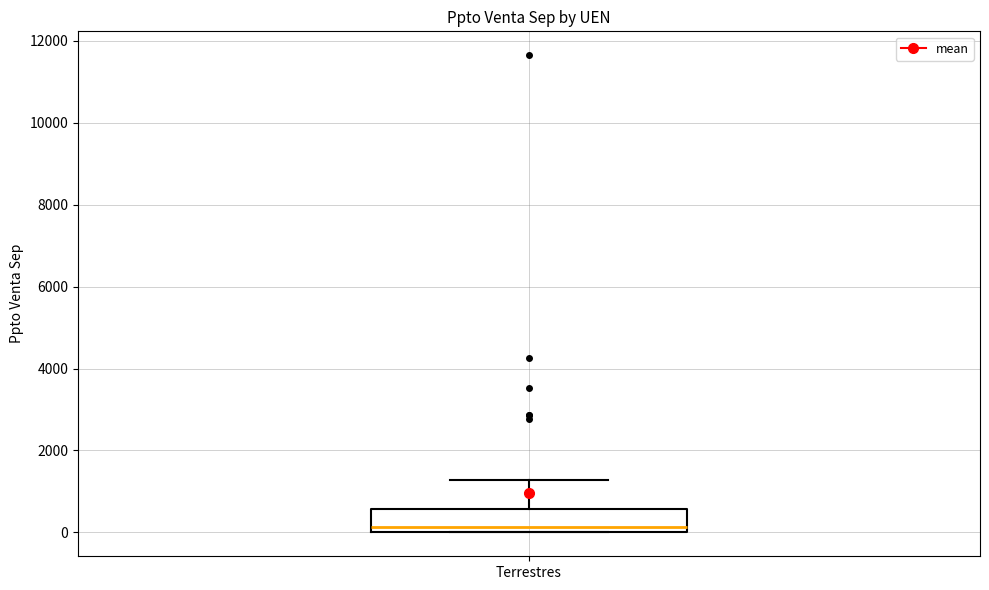

Read this box plot against the y-axis: the position of the median line, the range covered by the box, and the ends of both whiskers. The values are not printed on the chart, so give them approximately, as read against the axis.

median 200, box 0 to 600, whiskers 0 to 1200